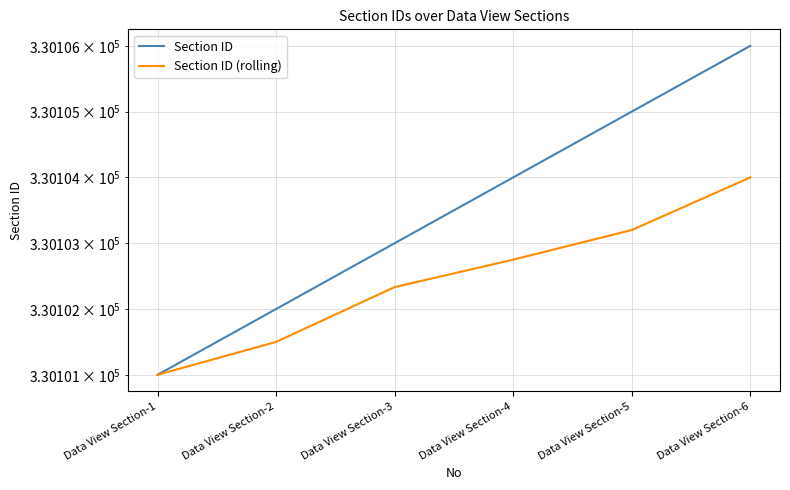

What is the sum of the Section ID (rolling) values at Data View Section-5 and Data View Section-1?

660204.2